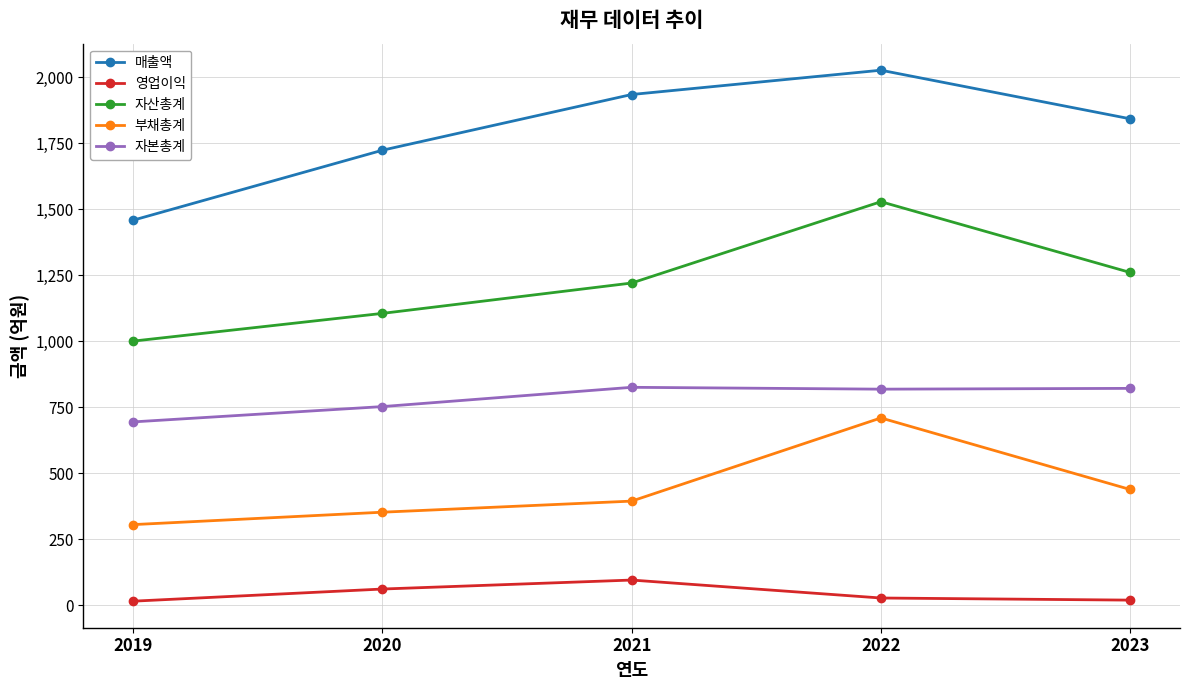

Which series has the largest total across all categories?

매출액